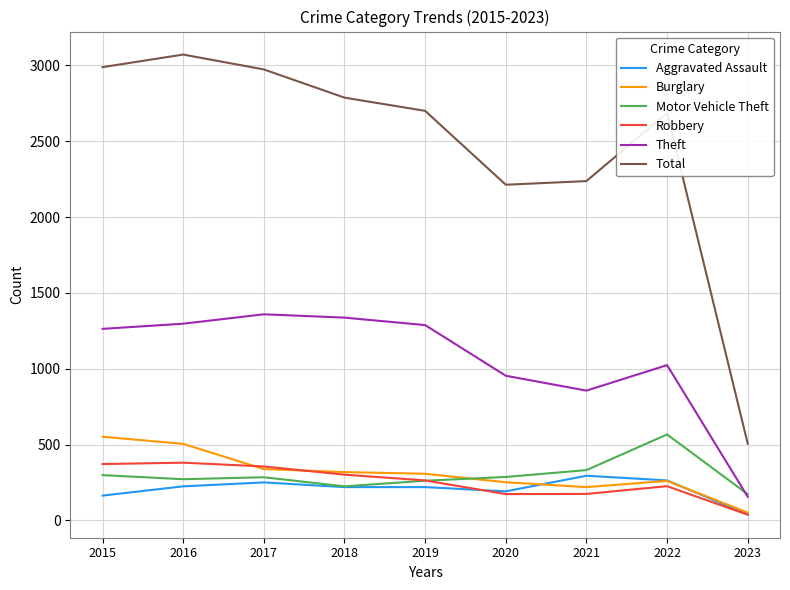

At how many categories does at least one series exceed 949?

8